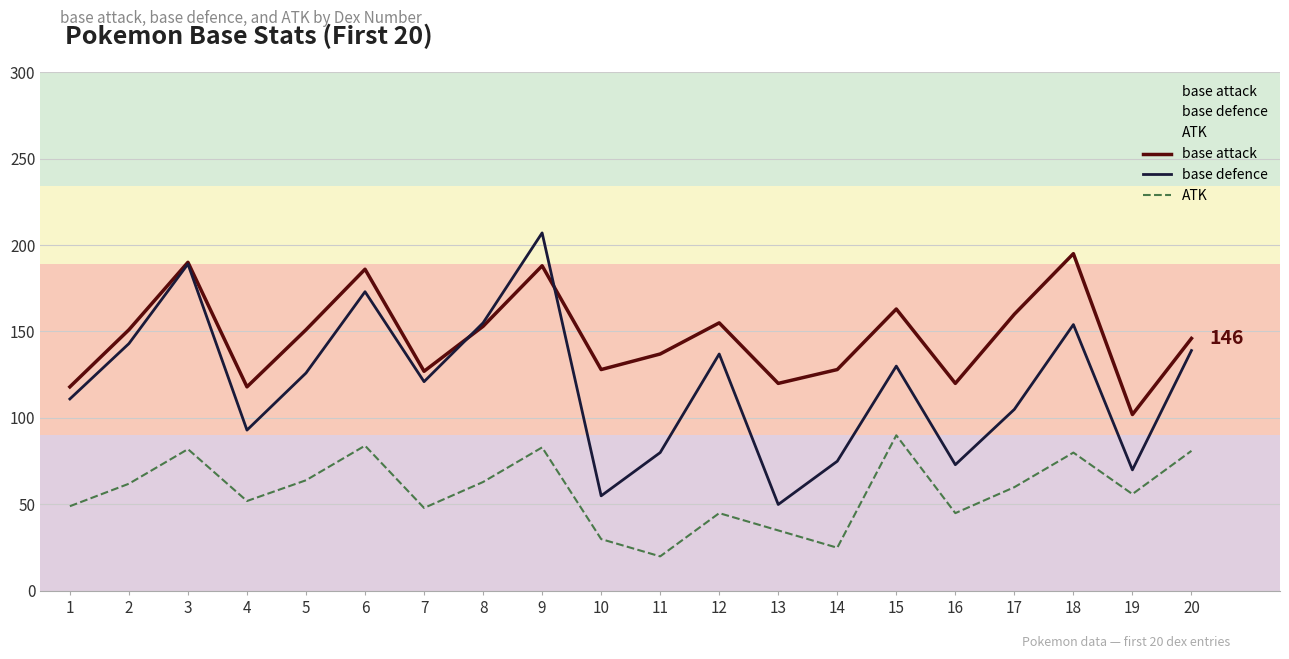

Does the chart display data point markers on the line(s)?

No